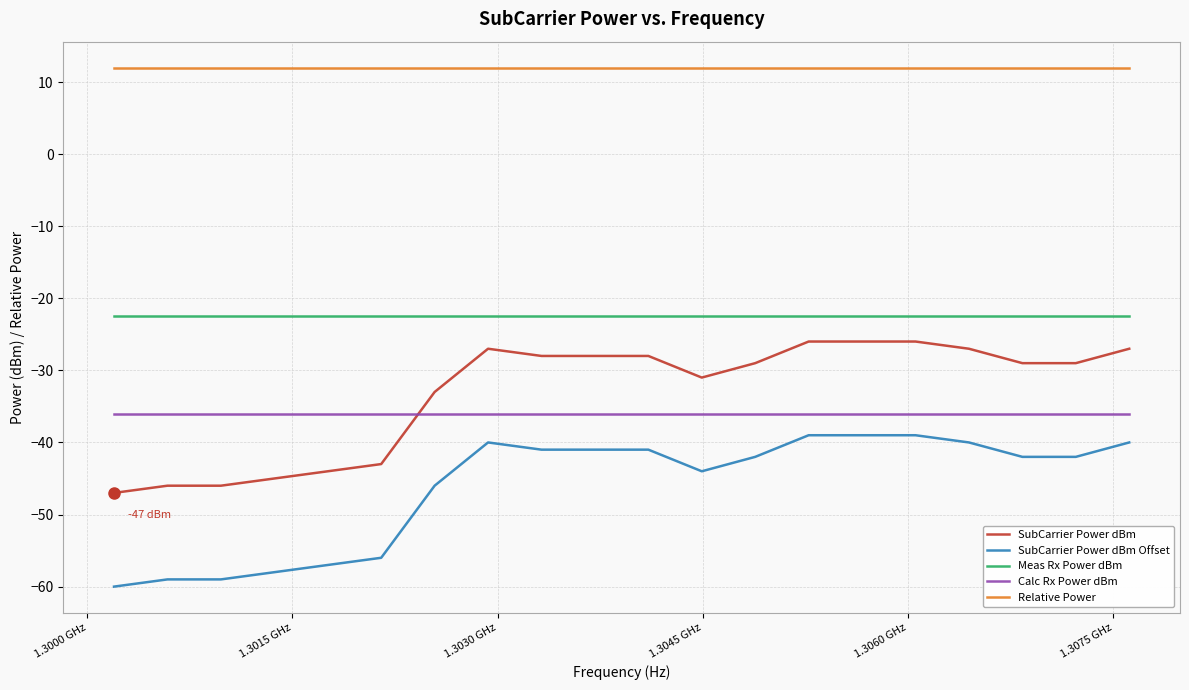

What is the average value of the Meas Rx Power dBm series?

-22.5